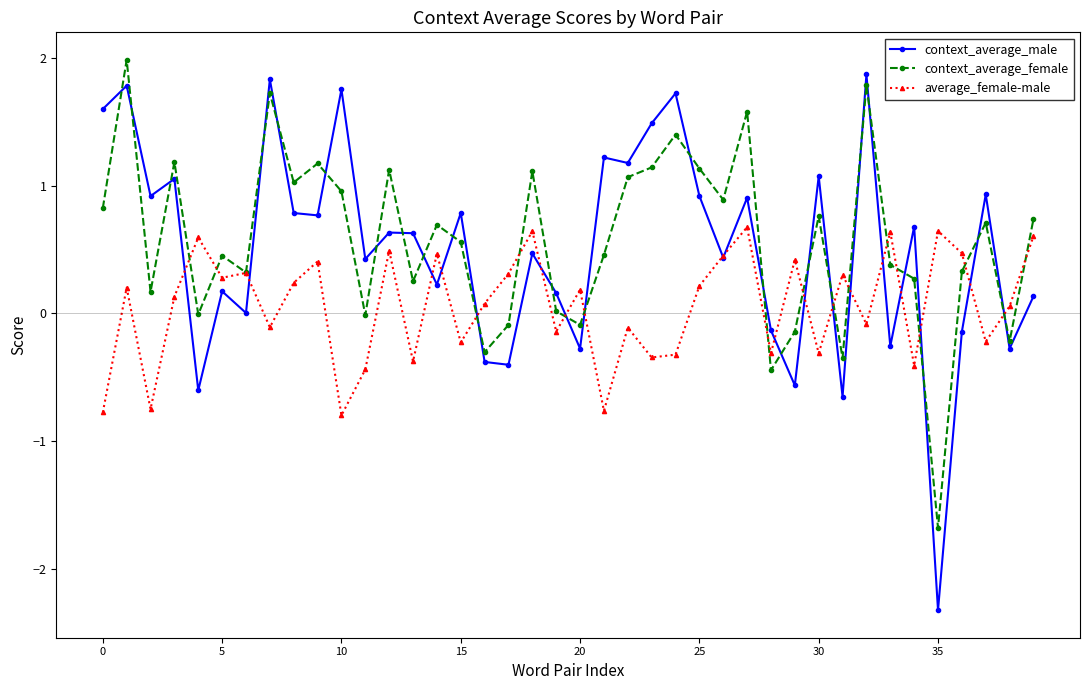

Count the number of categories in the chart.

40